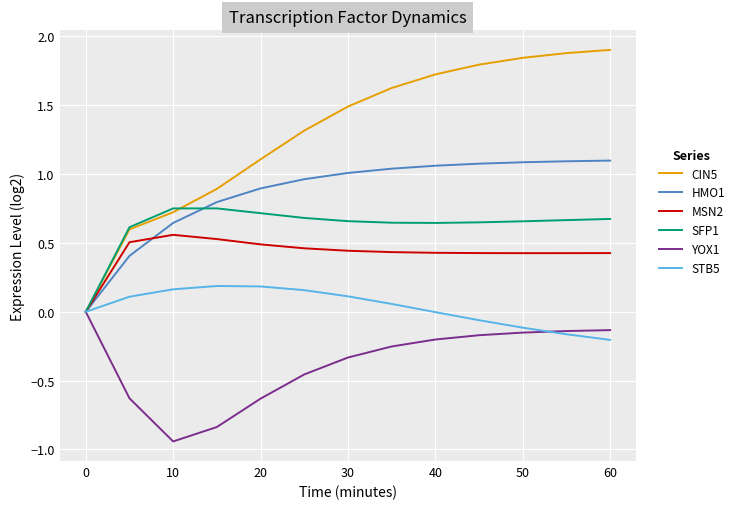

Which series has the largest total across all categories?

CIN5